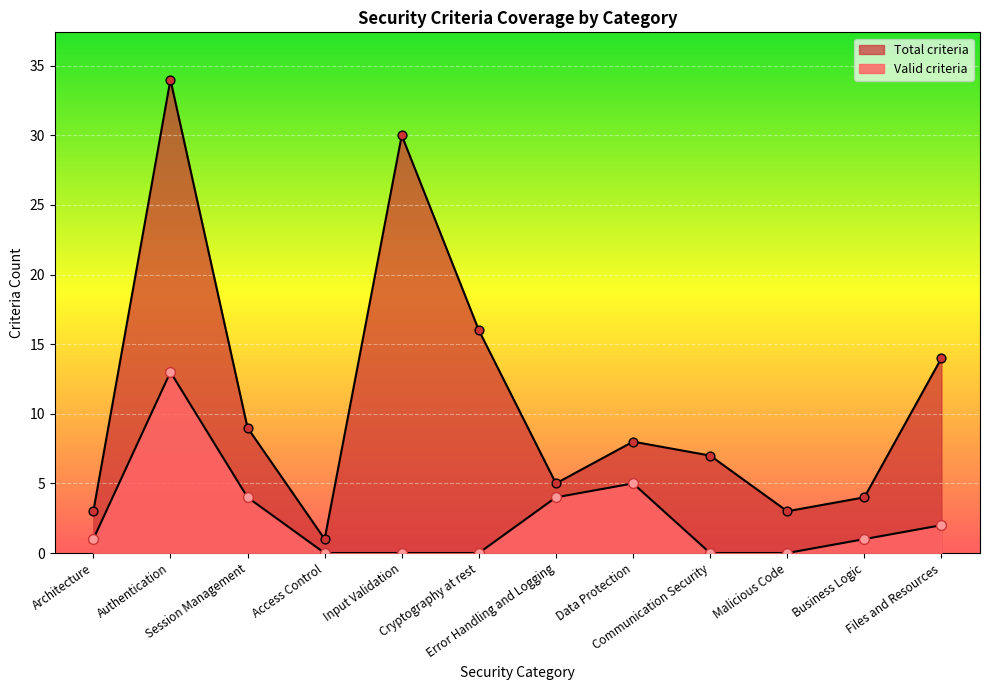

At which category is the sum across all series the highest?

Authentication